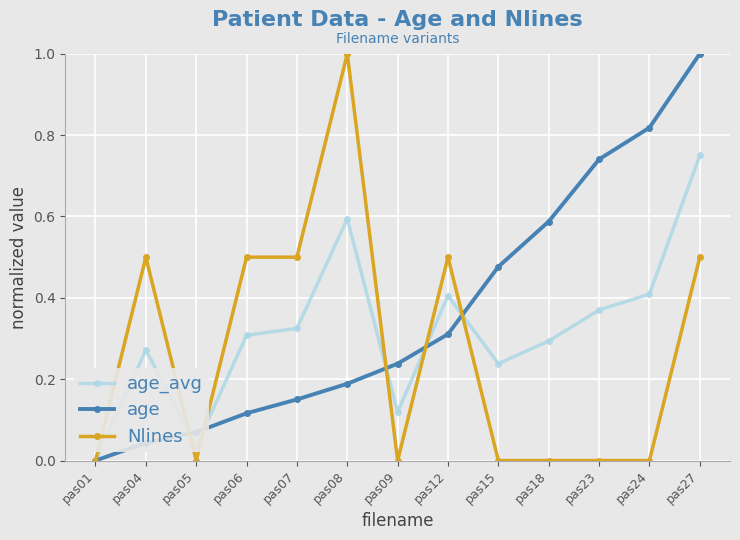

True or false: age_avg has more than 2 points higher than both neighbors.

True